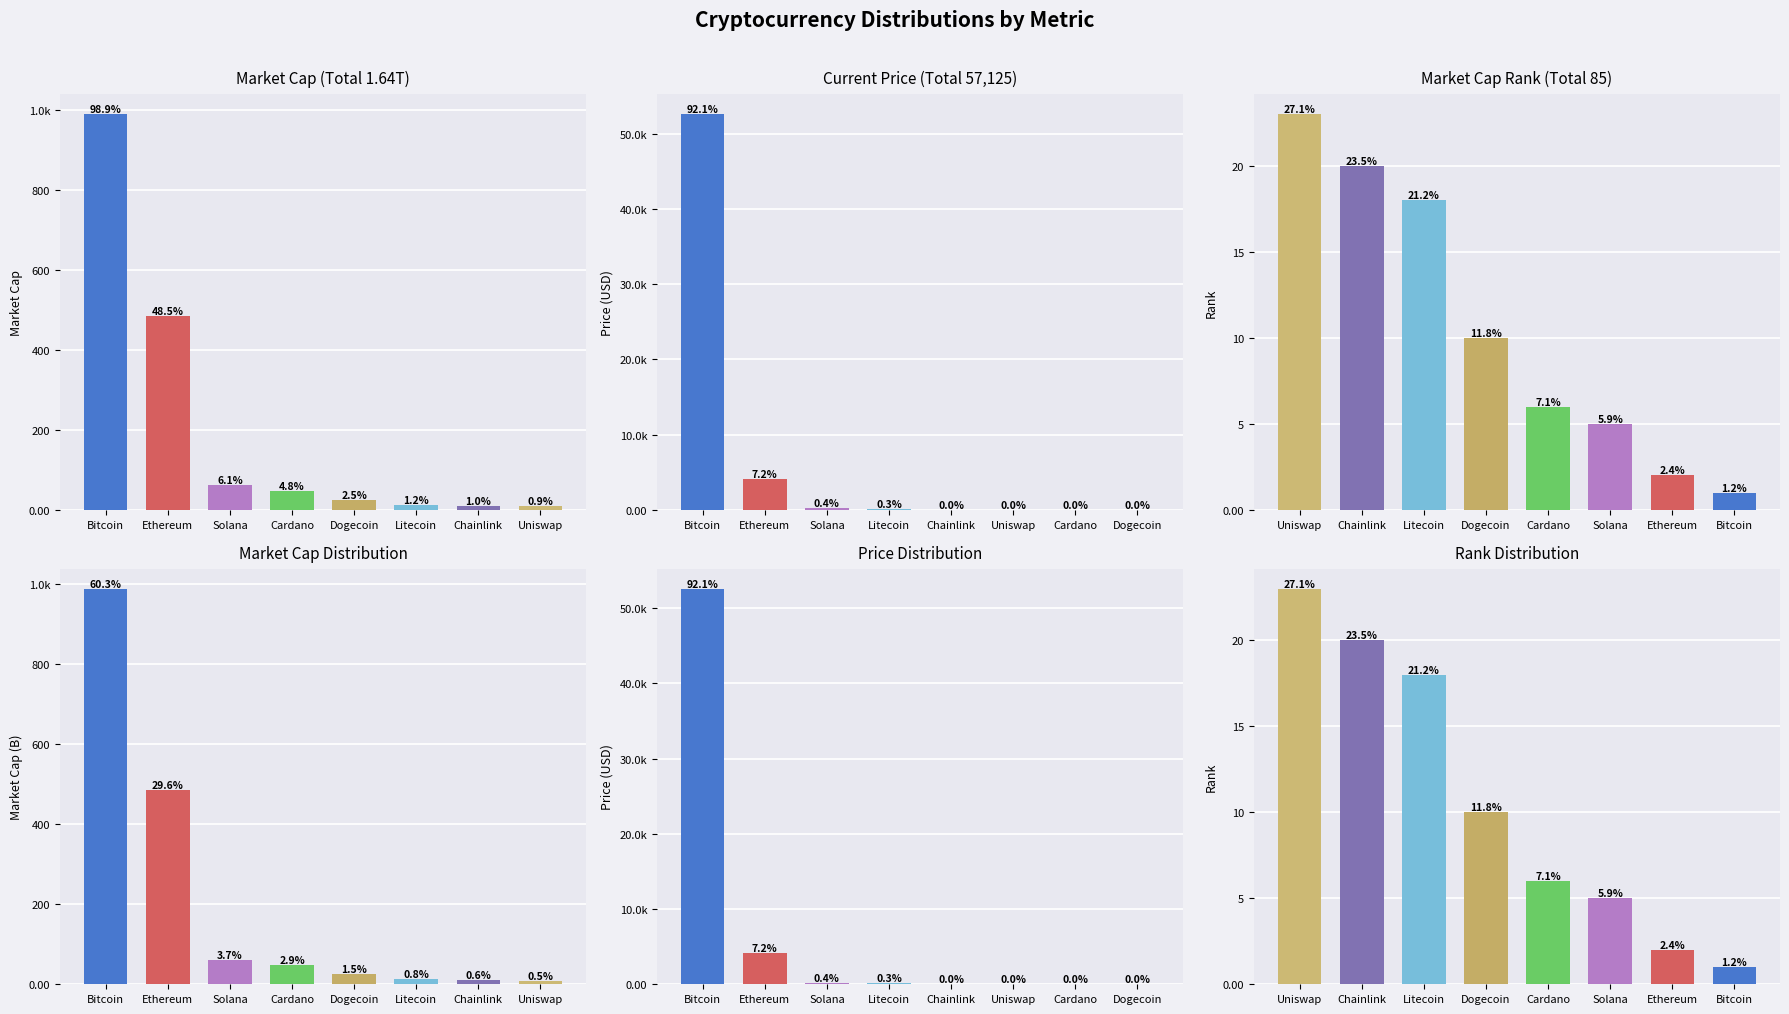

Is it true that the value at Cardano is 10?

False